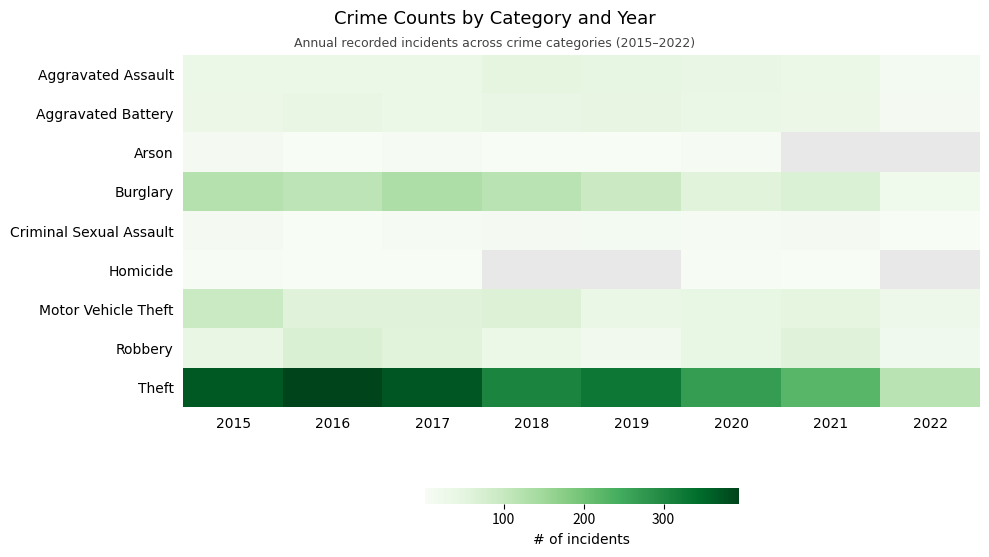

List the labels in order of Arson value, largest first.

2015, 2020, 2017, 2018, 2016, 2021, 2022, 2019